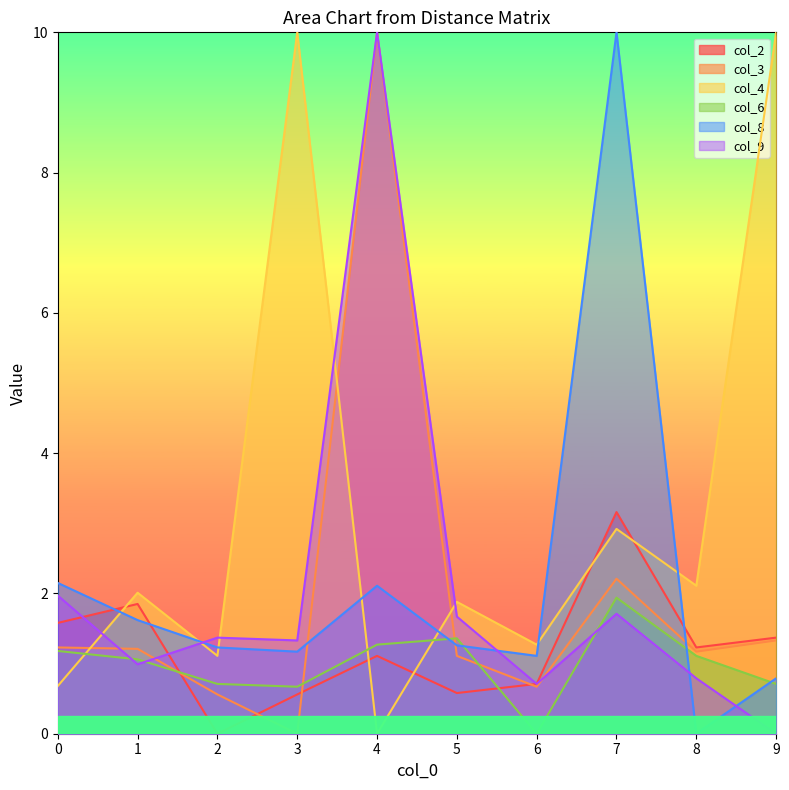

At which category does col_3 reach its first local peak?

4